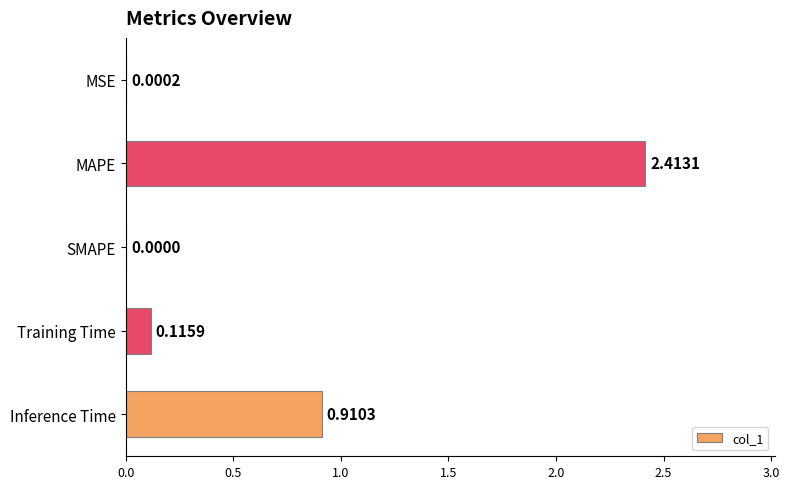

How many values exceed 0?

4